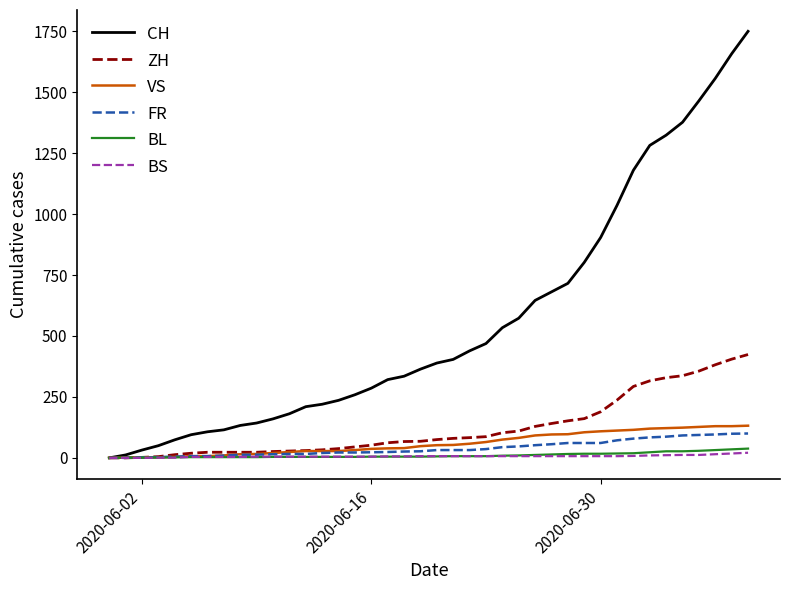

How many lines are shown in the chart?

6